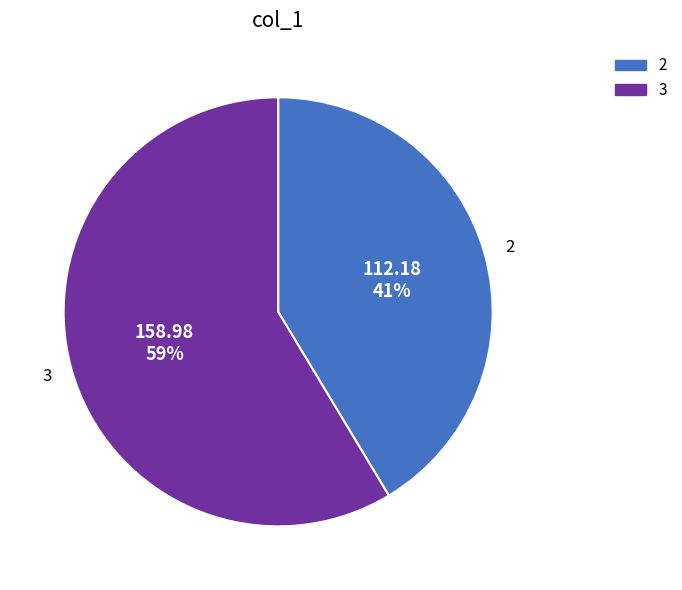

To the nearest percent, what is the average slice percentage?

50%